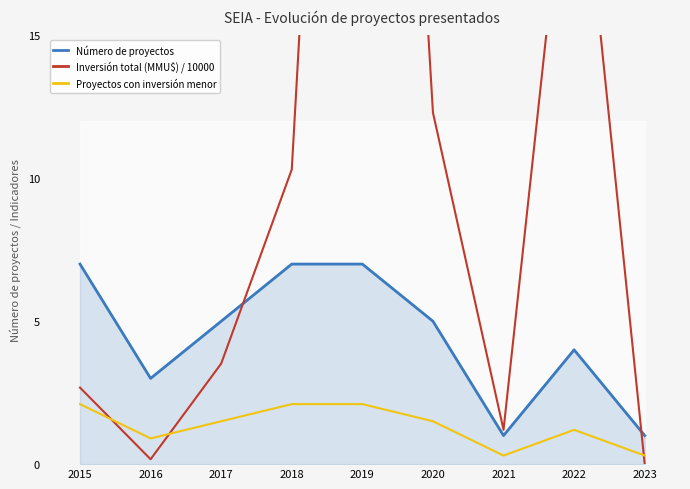

True or false: Inversión total (MMU\$) / 10000 and Proyectos con inversión menor intersect in this chart.

True